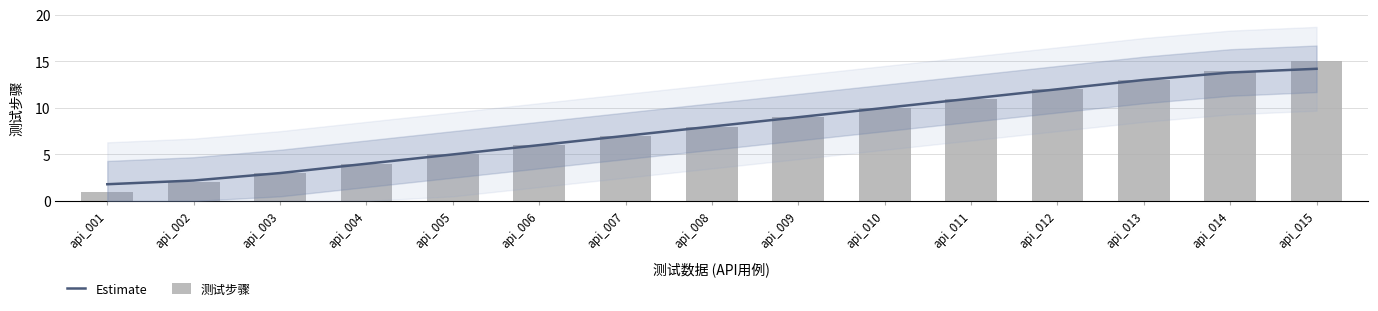

Rank the categories by 测试步骤 value from highest to lowest.

api_015, api_014, api_013, api_012, api_011, api_010, api_009, api_008, api_007, api_006, api_005, api_004, api_003, api_002, api_001